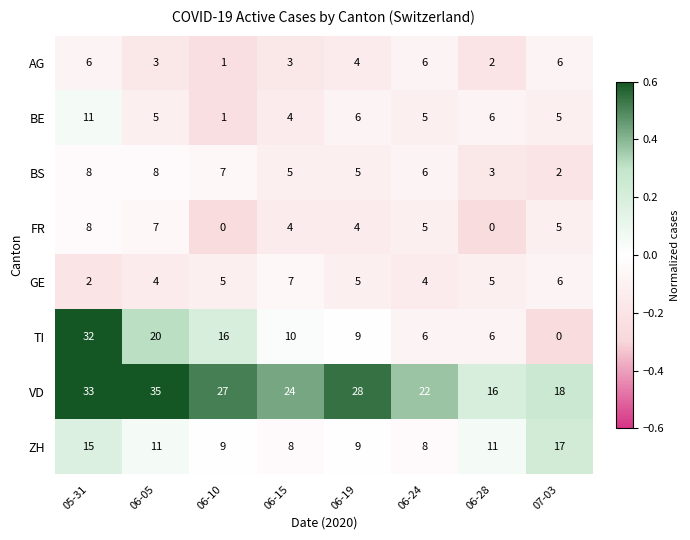

At which category is the sum across all series the highest?

05-31